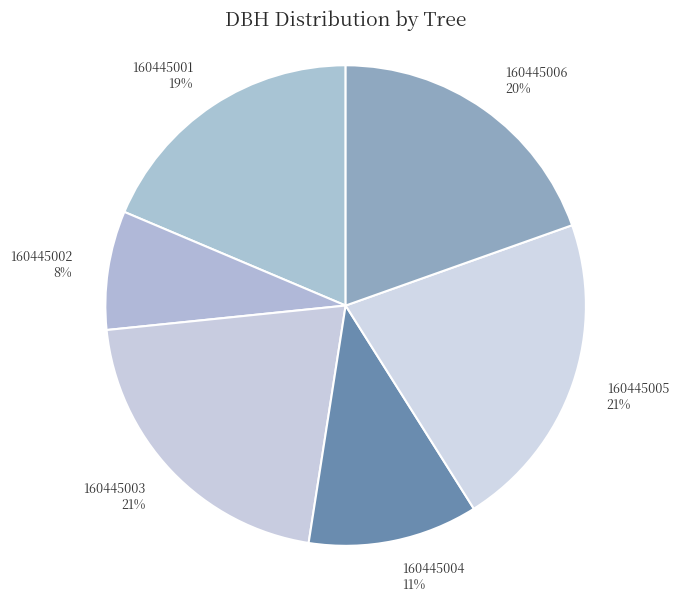

To the nearest percent, what portion does 160445003 represent?

21%